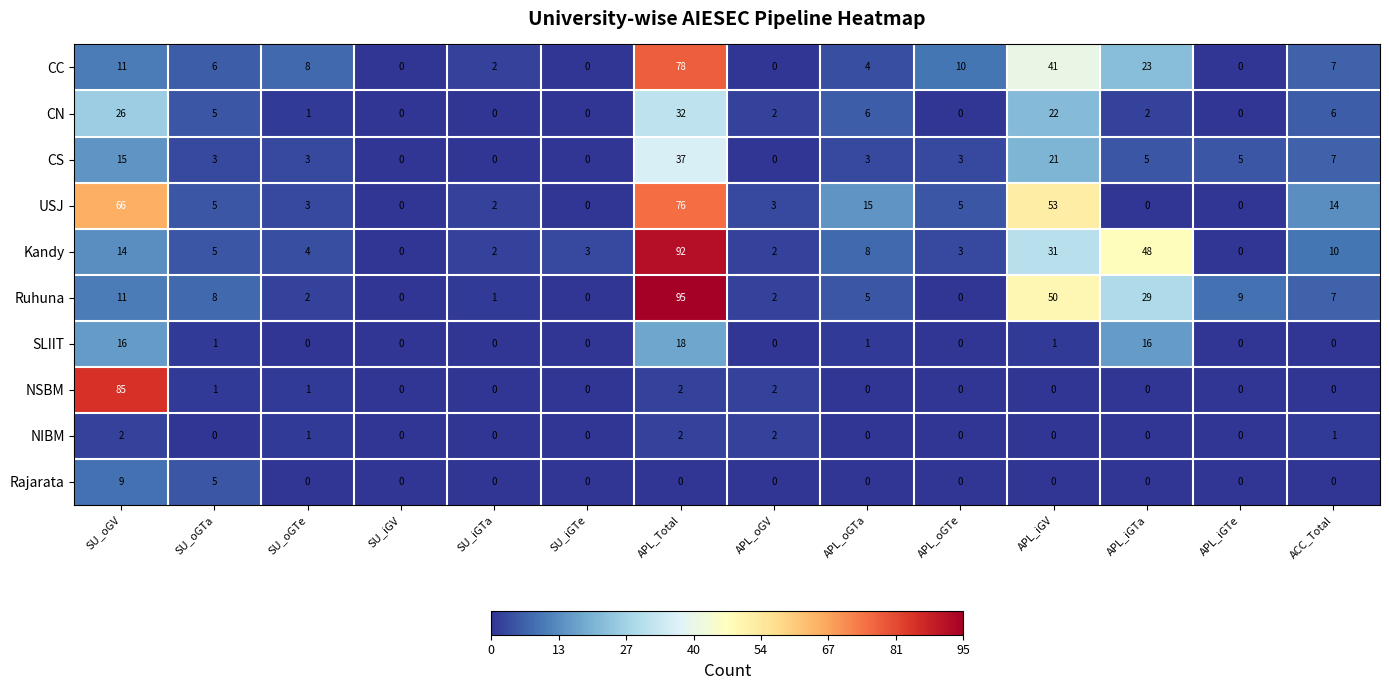

Rank the series by their maximum value, from lowest to highest.

NIBM, Rajarata, SLIIT, CN, CS, USJ, CC, NSBM, Kandy, Ruhuna